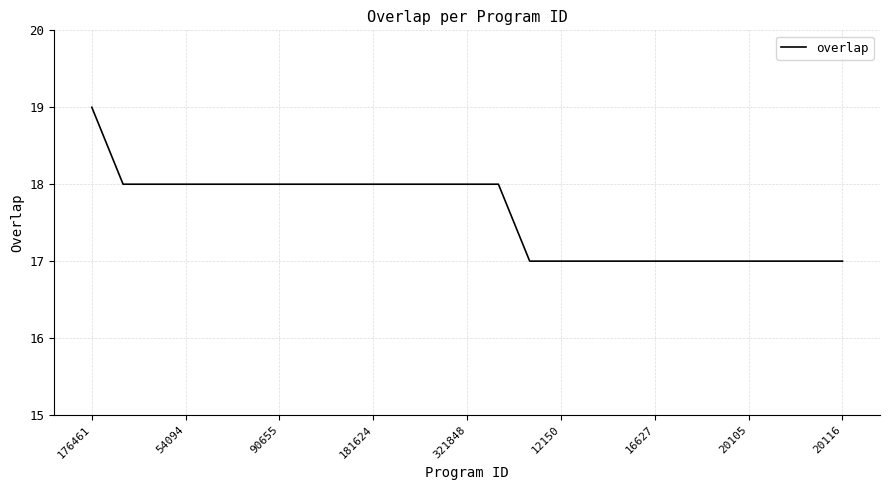

What is the greatest value displayed?

19